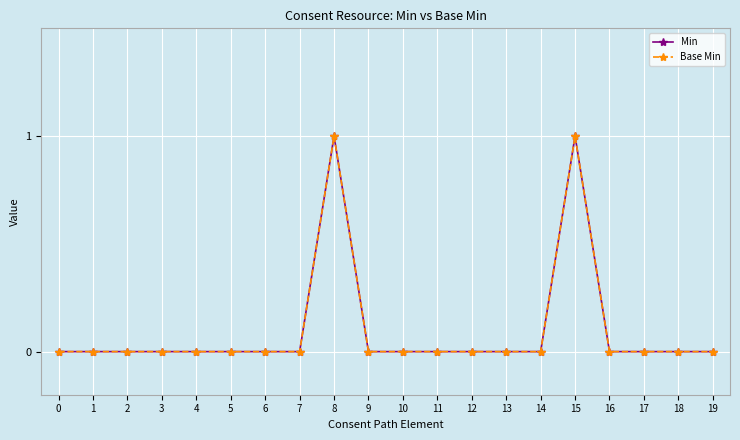

How many lines are shown in the chart?

2